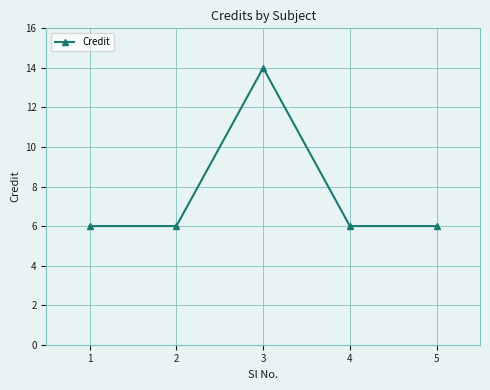

Does the chart display data point markers on the line(s)?

Yes